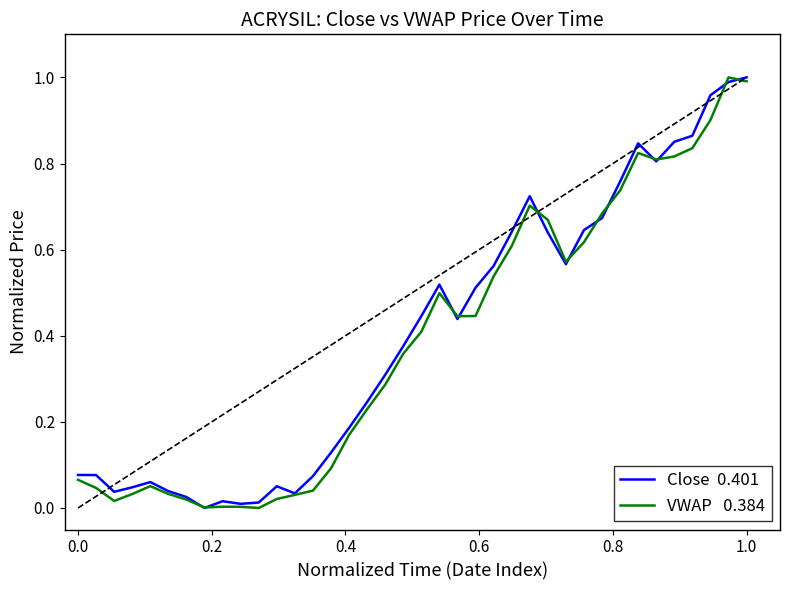

How many lines are shown in the chart?

2